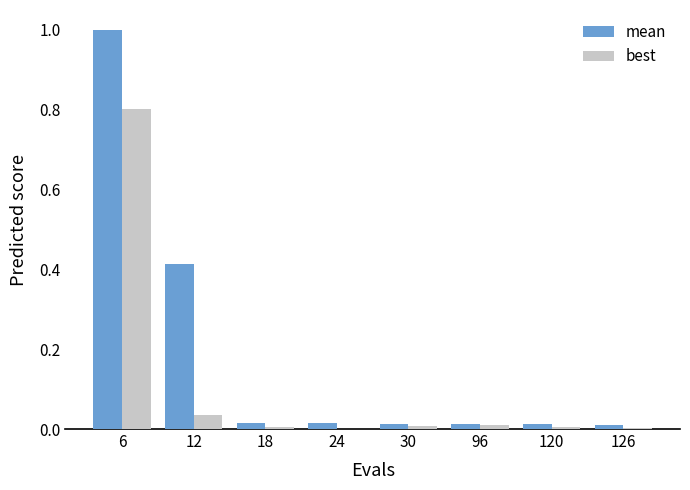

What is the sum of all best values?

0.9